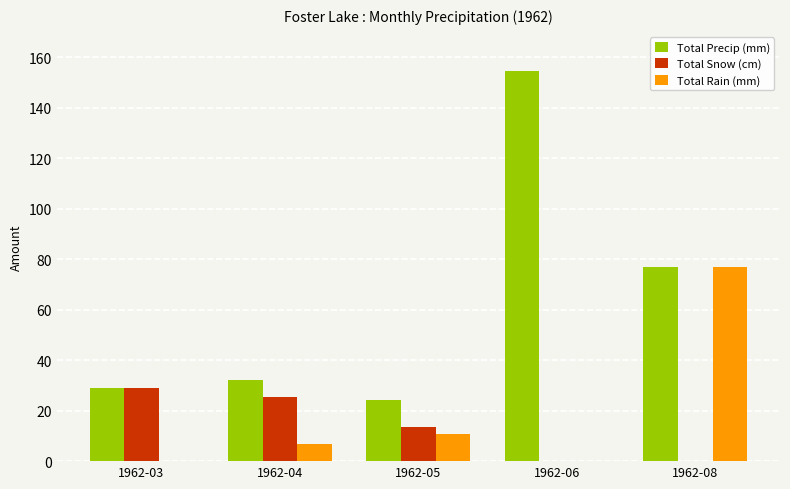

At which label does Total Snow (cm) first exceed 13?

1962-03